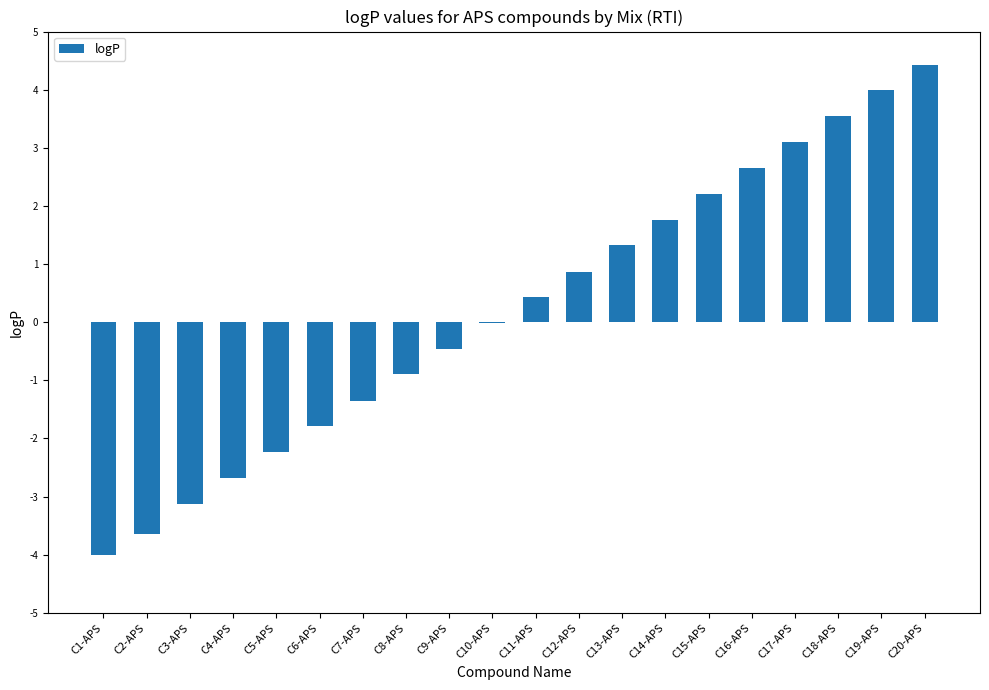

What value does the data have at C9-APS?

-0.5